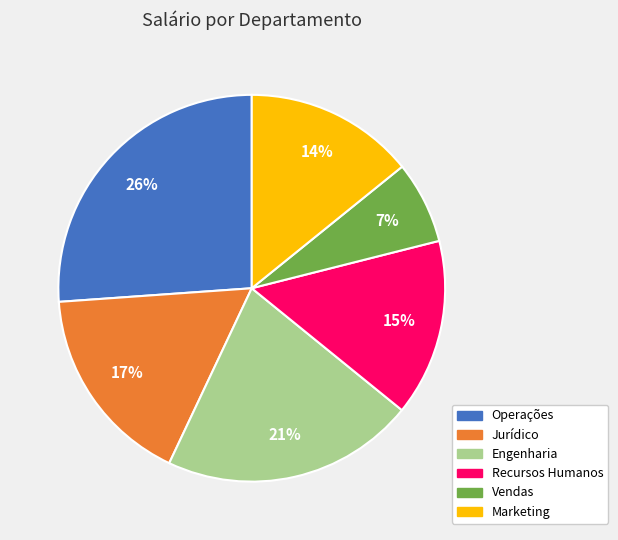

Which category has the smallest portion of the pie?

Vendas